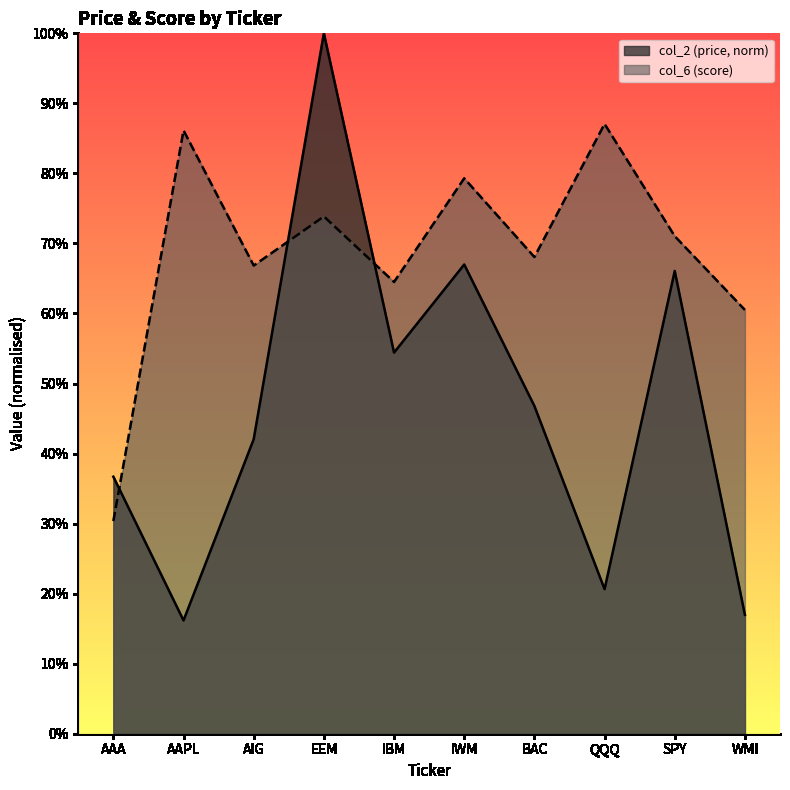

True or false: col_2 has a value of 0.4 at AAA.

True